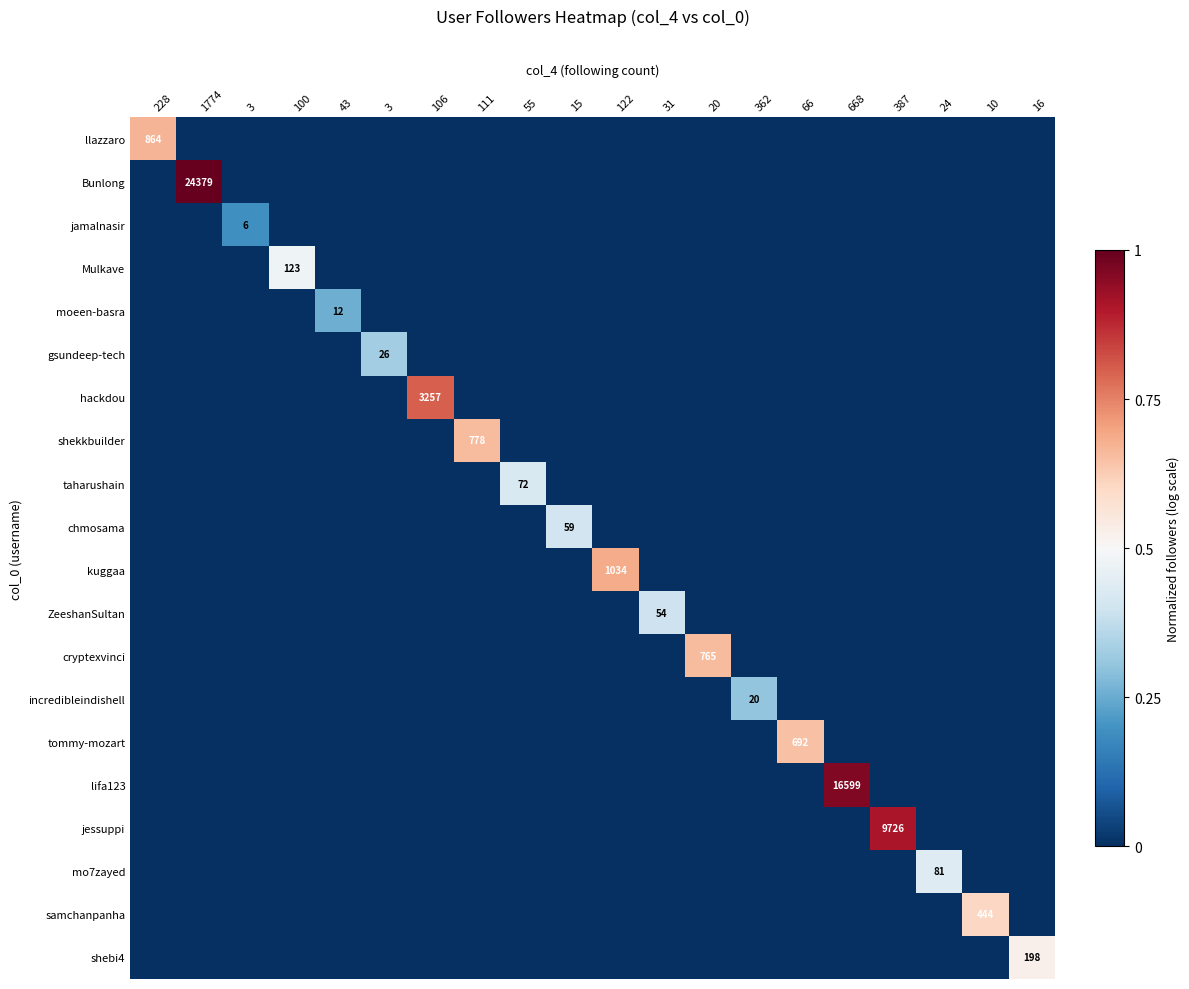

What is the difference between the maximum and minimum values in the gsundeep-tech series?

0.3